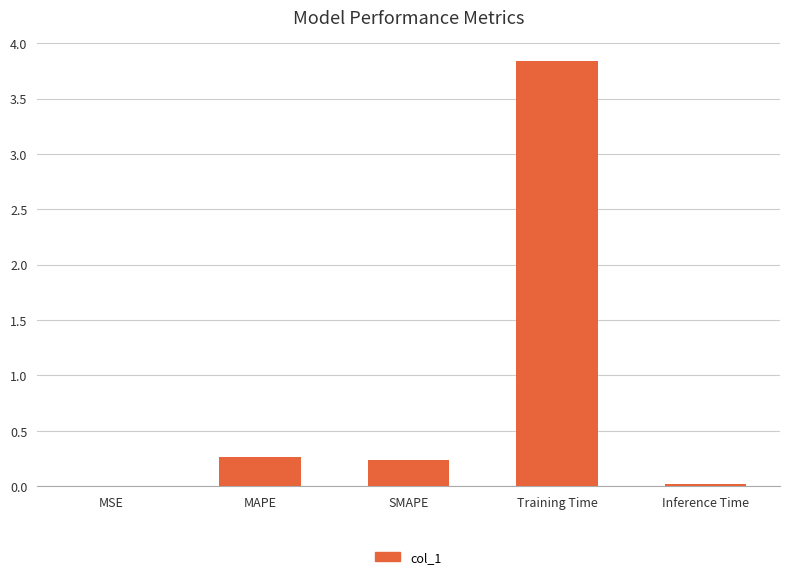

What is the sum of all values?

4.4